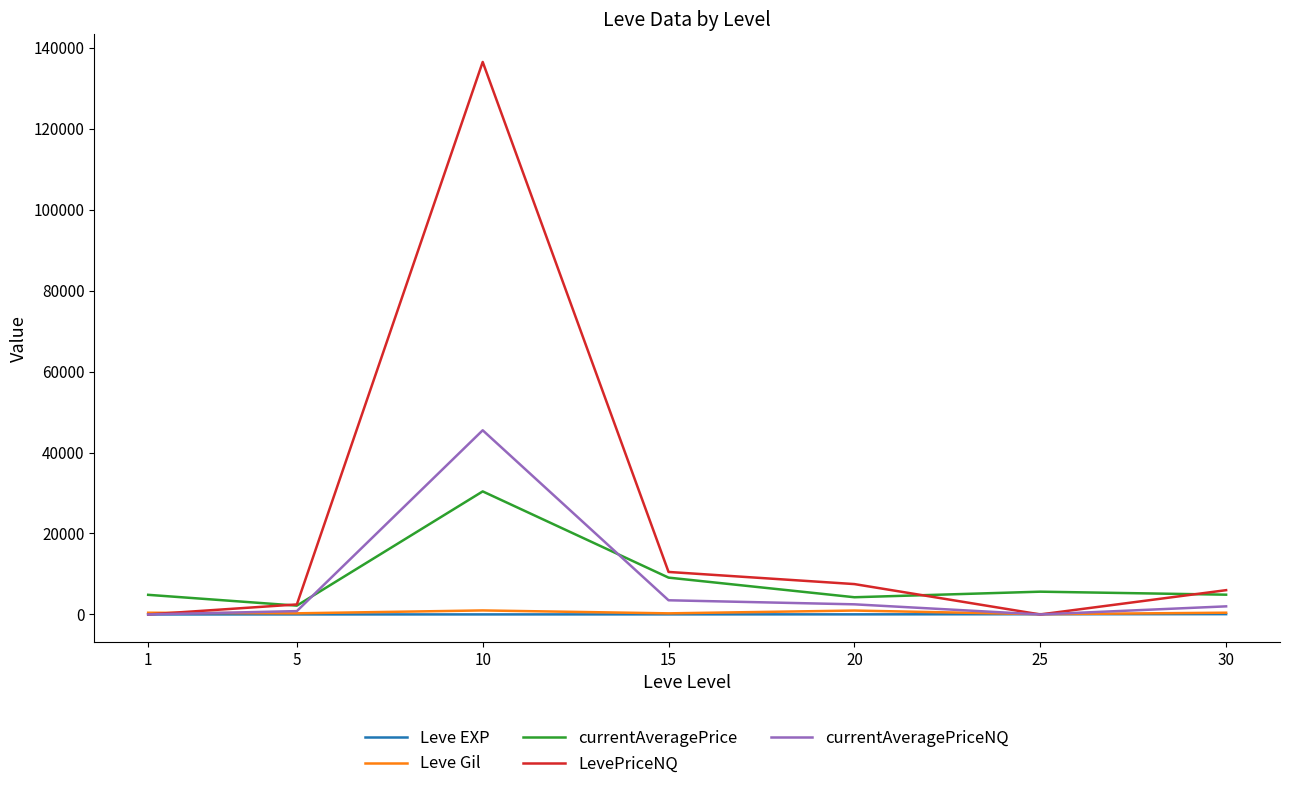

What is the maximum value shown in the chart?

136498